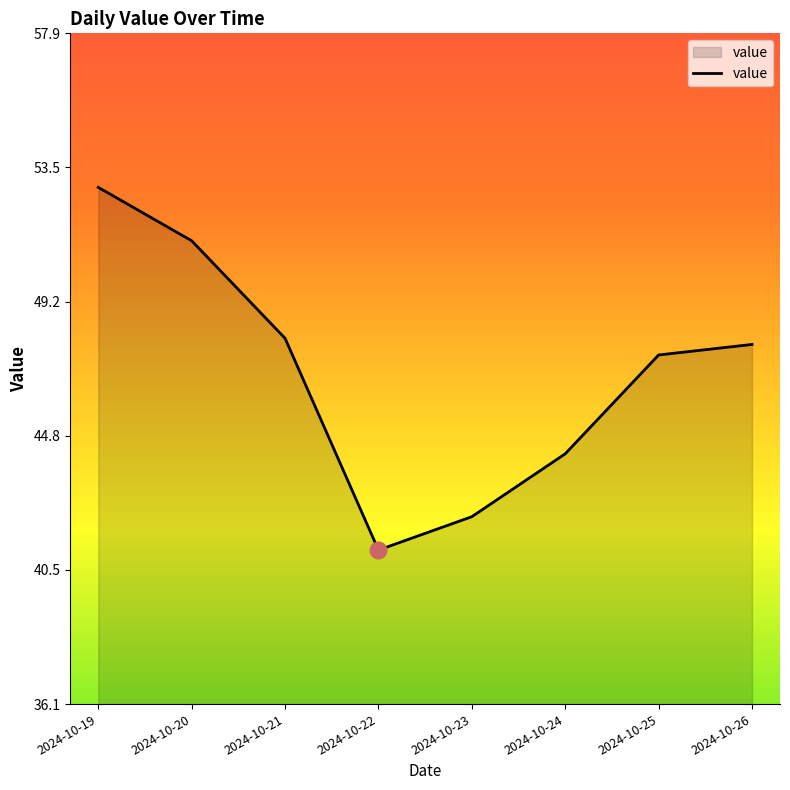

Between 2024-10-25 and 2024-10-22, which is larger?

2024-10-25